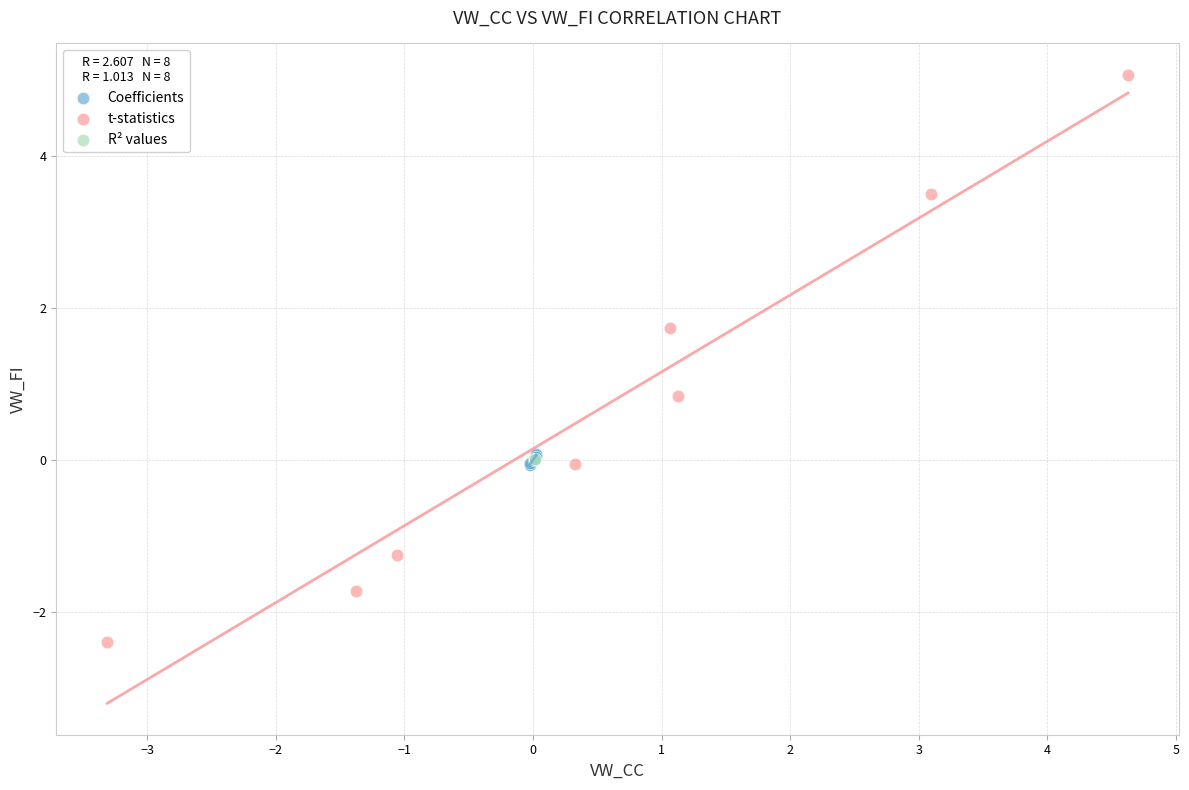

What are all the series names shown in the legend?

Coefficients, t-statistics, R² values